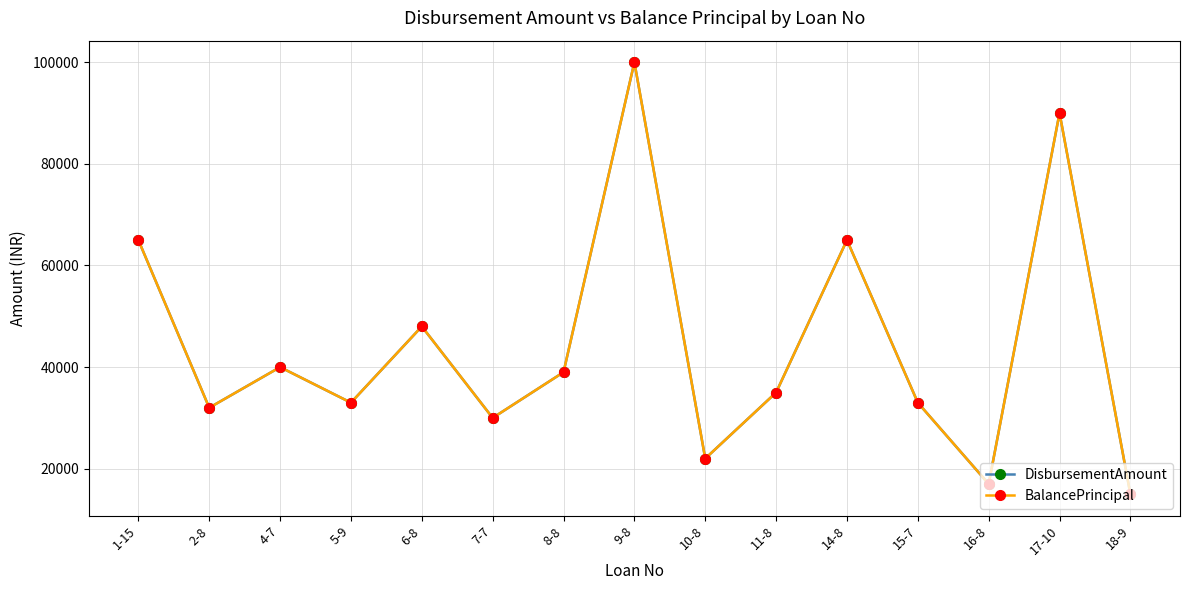

Reading left to right, extract all data points from this chart.

DisbursementAmount: 1-15=65000	2-8=32000	4-7=40000	5-9=33000	6-8=48000	7-7=30000	8-8=39000	9-8=100000	10-8=22000	11-8=35000	14-8=65000	15-7=33000	16-8=17000	17-10=90000	18-9=15000
BalancePrincipal: 1-15=65000	2-8=32000	4-7=40000	5-9=33000	6-8=48000	7-7=30000	8-8=39000	9-8=100000	10-8=22000	11-8=35000	14-8=65000	15-7=33000	16-8=17000	17-10=90000	18-9=15000